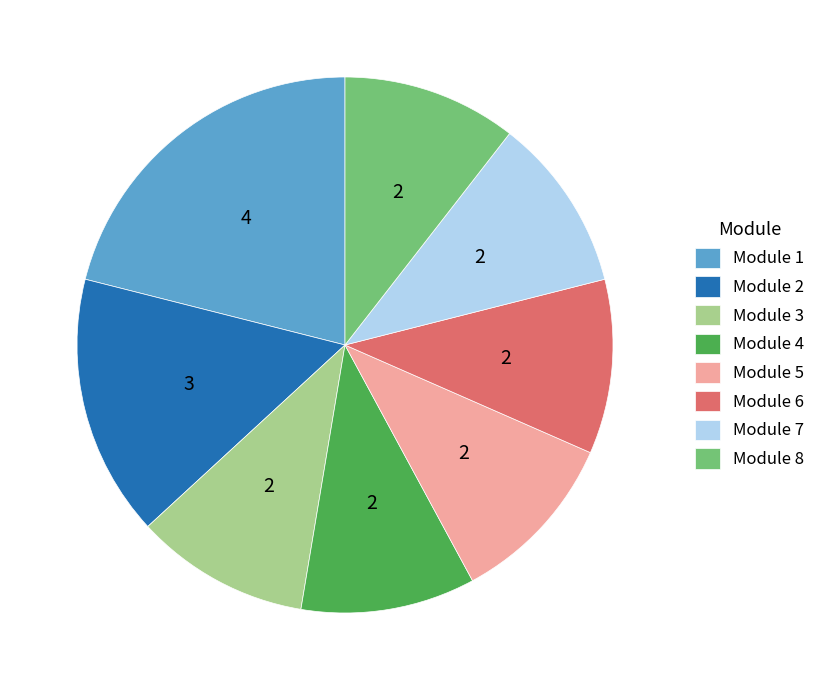

Combined, do Module 1 and Module 8 account for over 50%?

No